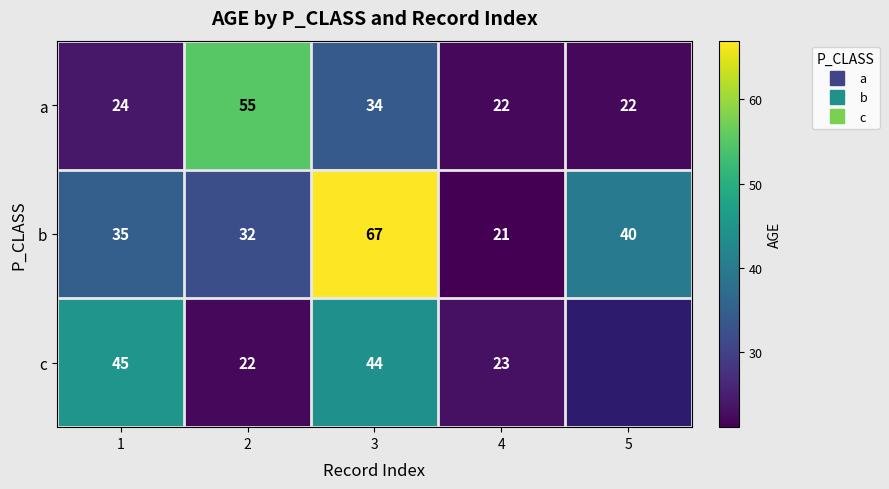

Is it true that a equals 34.0 at 3?

True